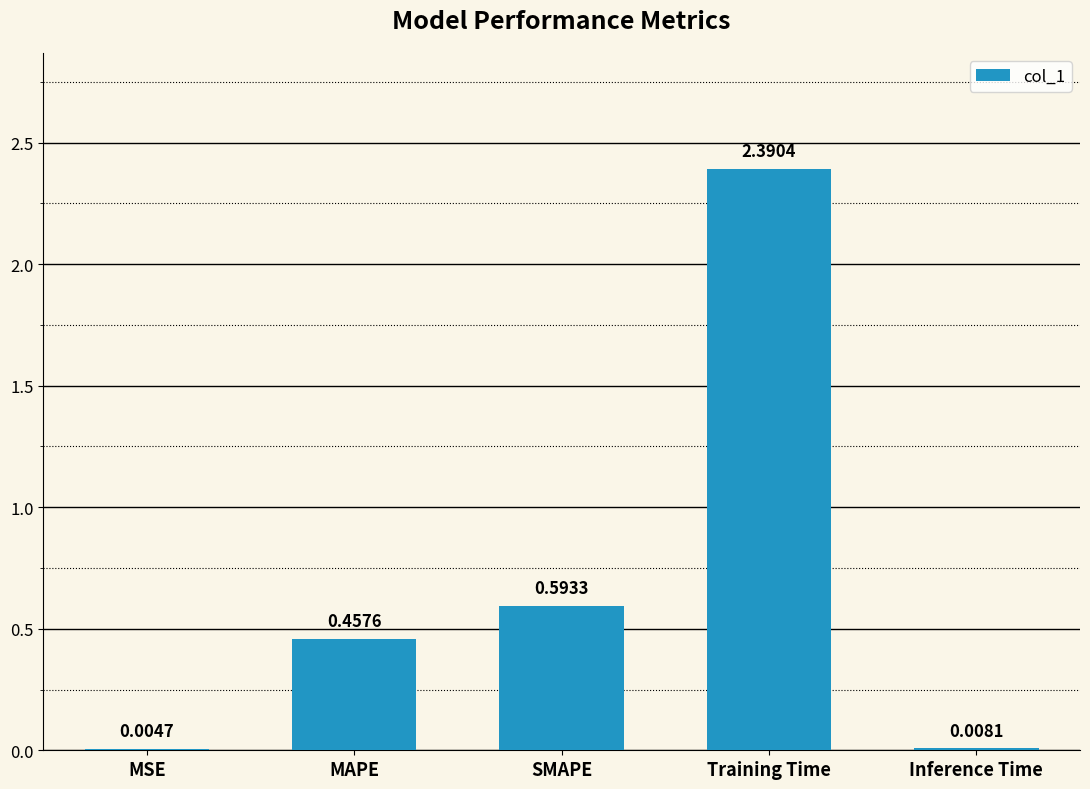

At which label is the value closest to 1?

SMAPE